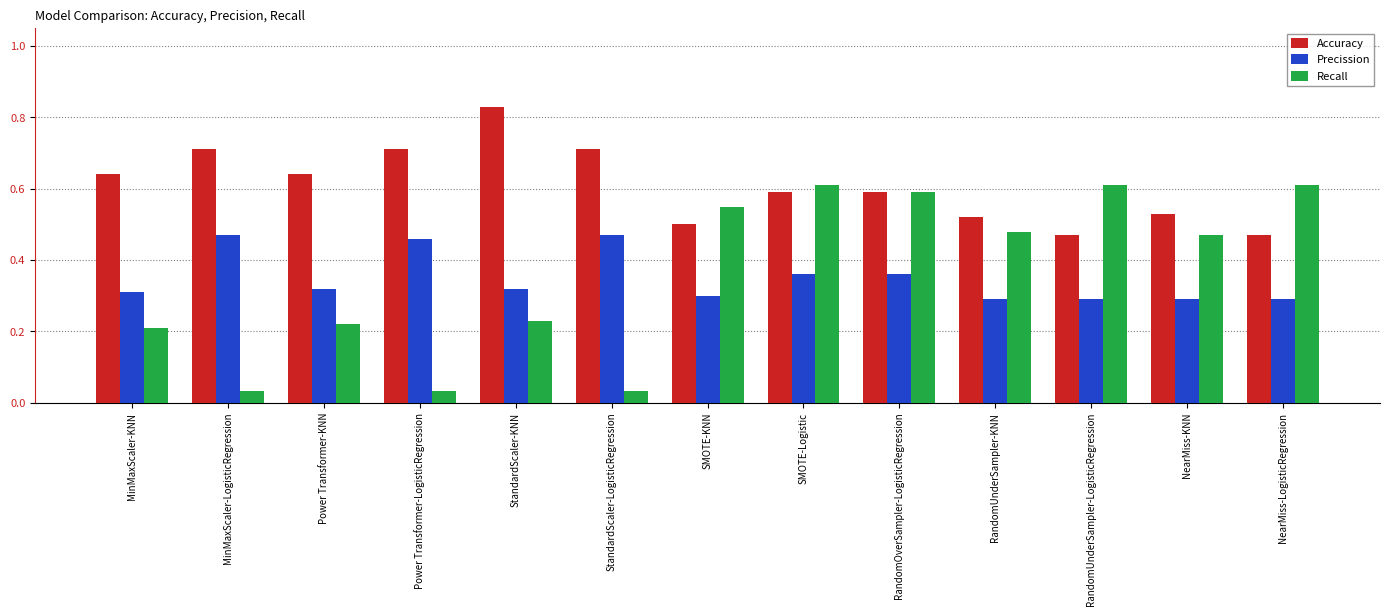

True or false: Recall has a value of 0.5 at NearMiss-KNN.

True